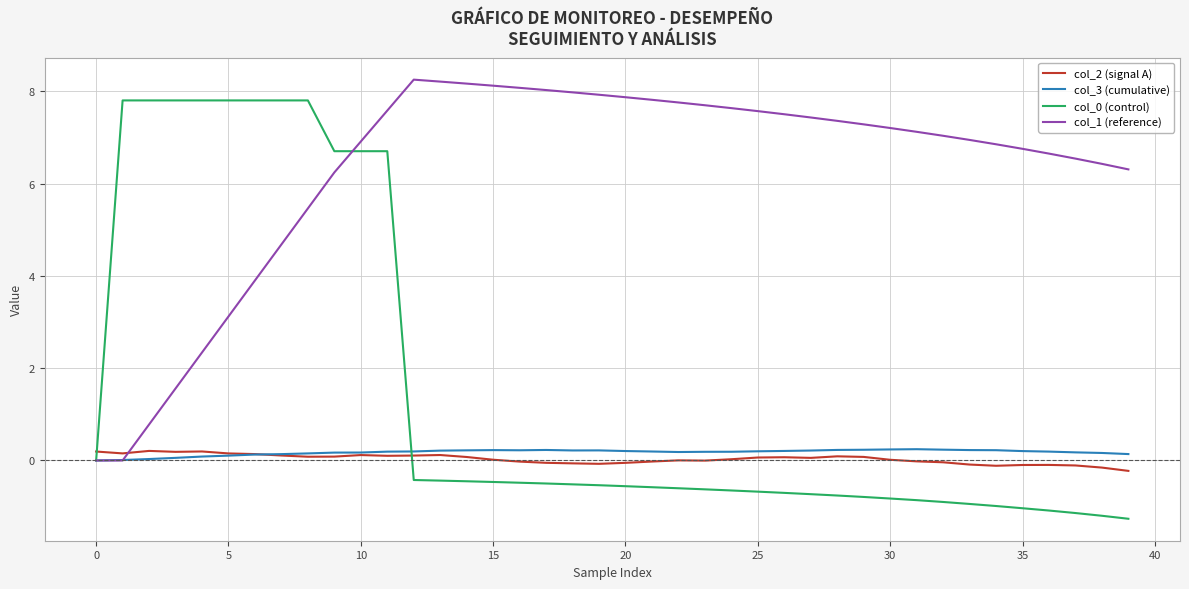

Which series has the largest total across all categories?

col_1 (reference)